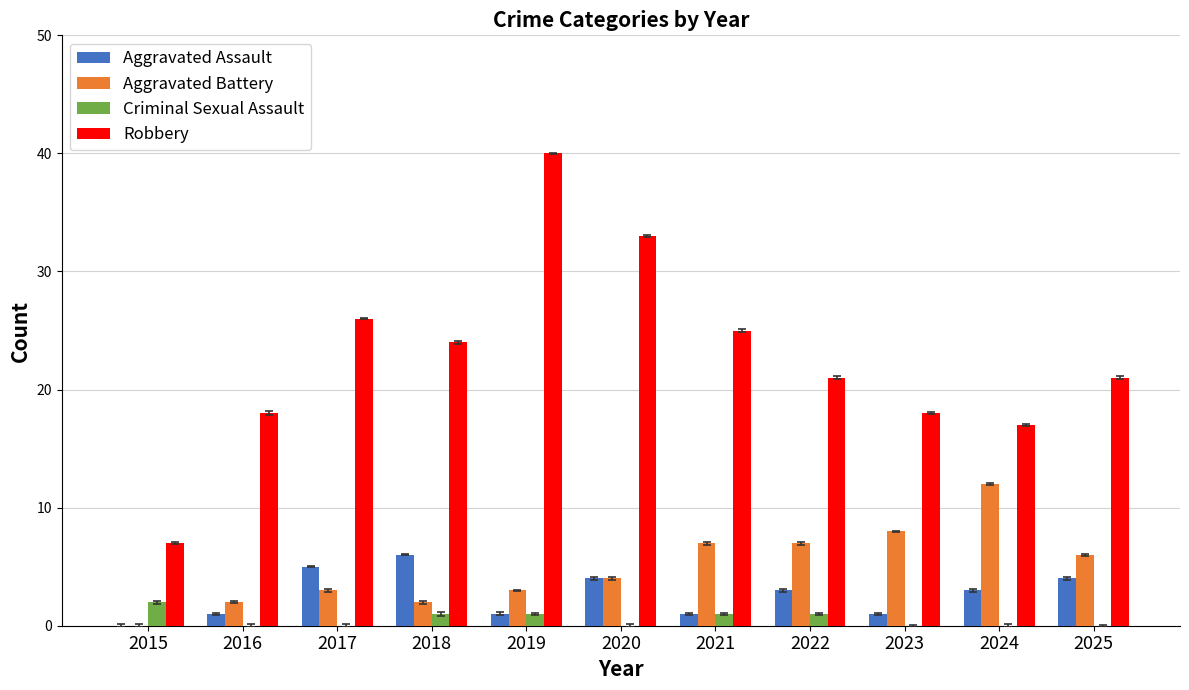

Between 2020 and 2018, which is larger?

2018